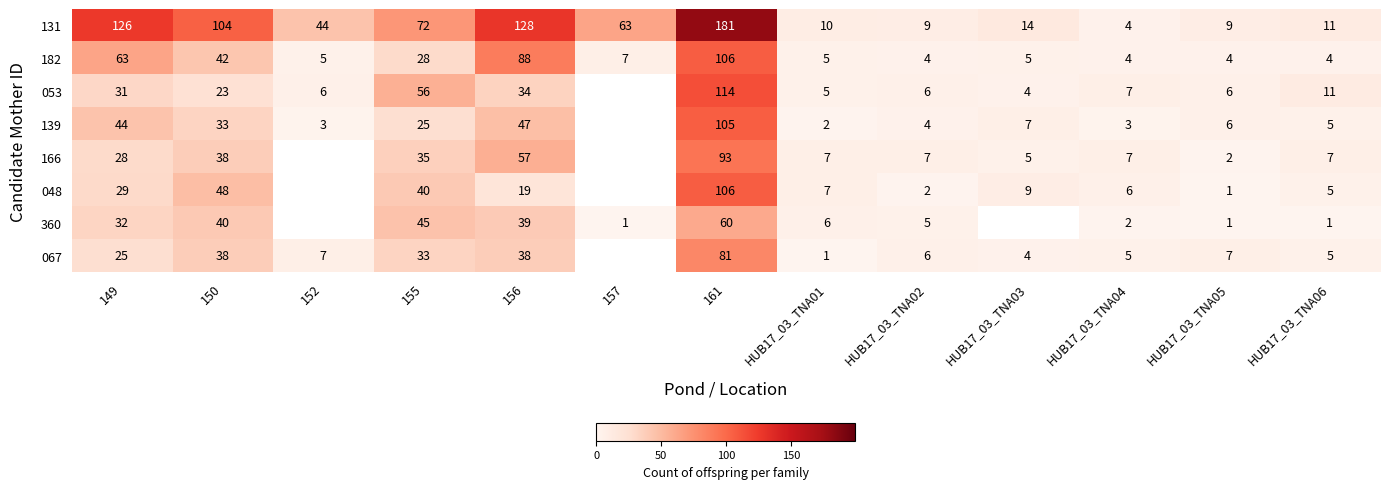

What is the highest value of the 182 series?

106